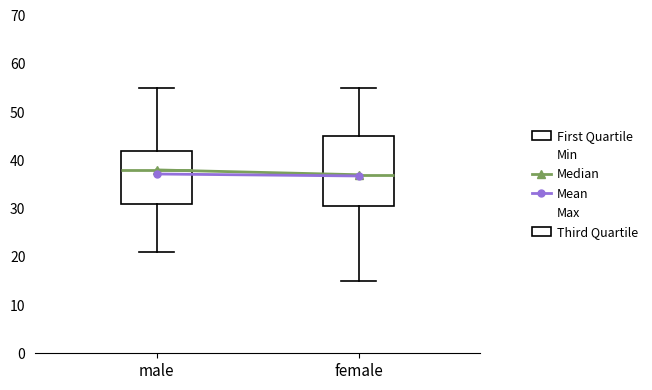

Where does the lower whisker of the box for male end on the y-axis? The values are not printed on the chart, so give them approximately, as read against the axis.

21